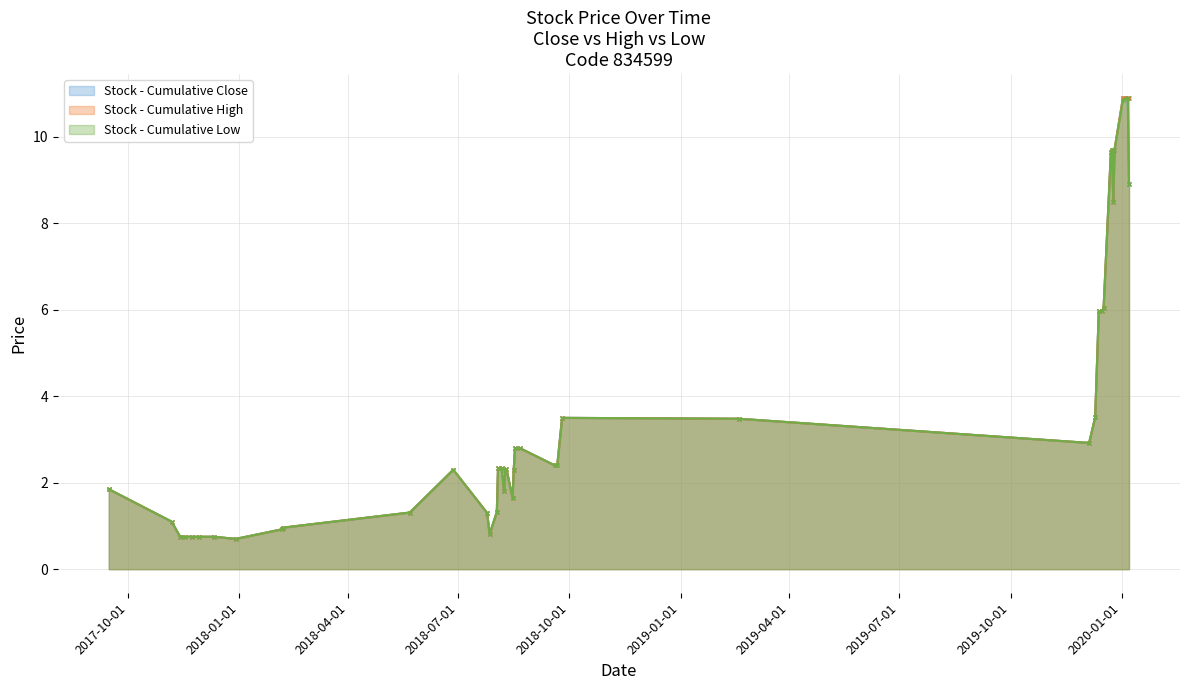

What is the label of the 39th point from the right?

2017-11-06